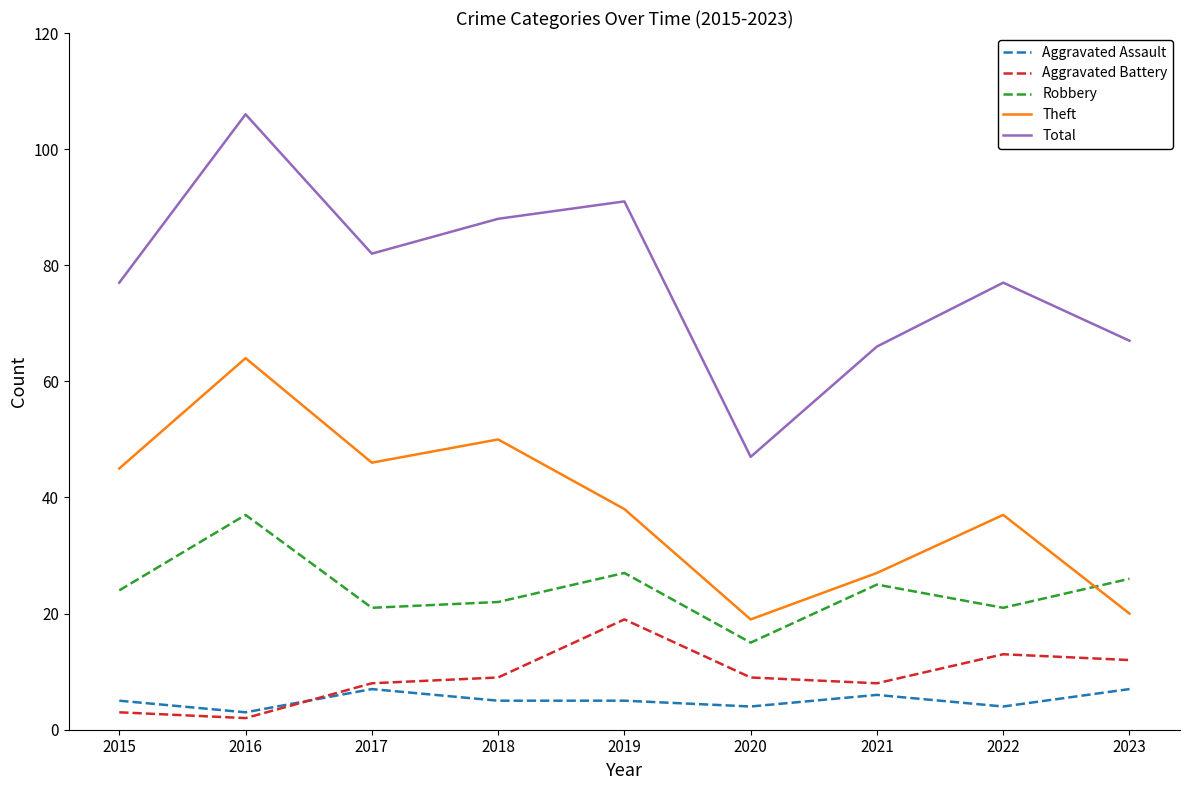

List the series in order of their peak value, highest first.

Total, Theft, Robbery, Aggravated Battery, Aggravated Assault